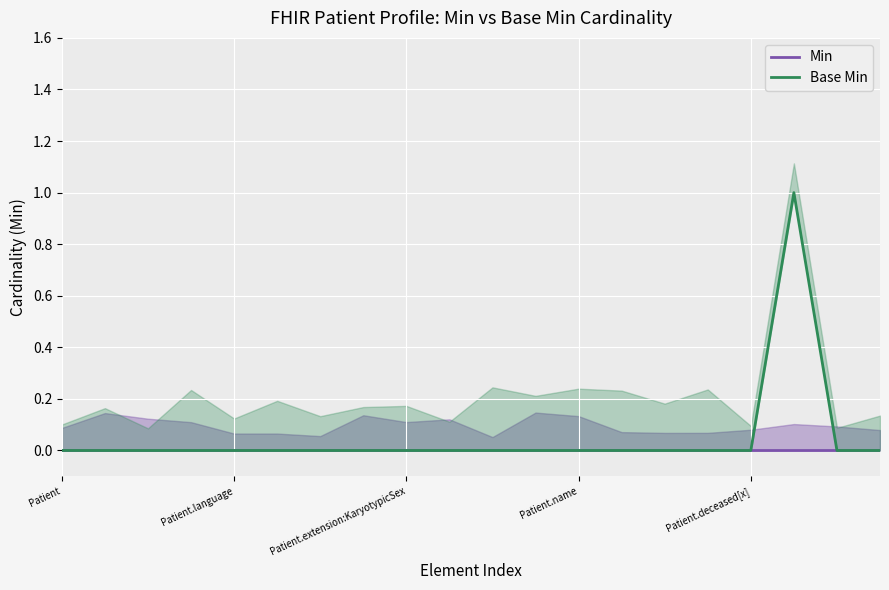

Where is Min nearest to the value 0?

Patient